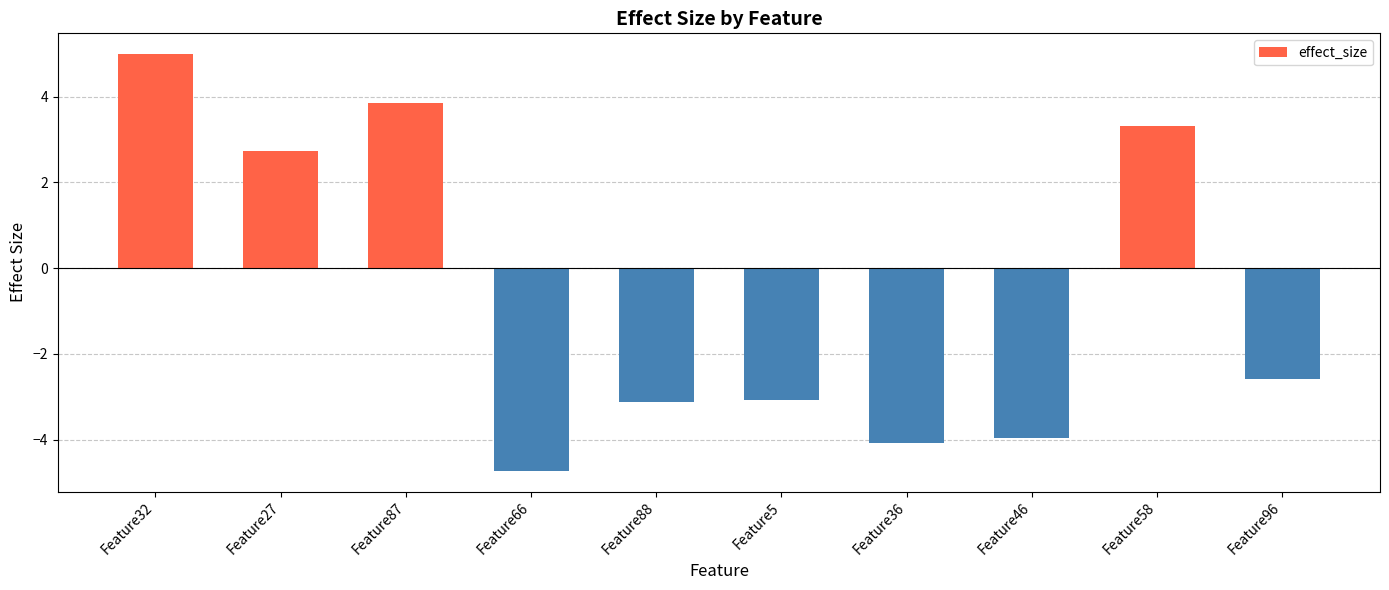

Where does the data first go above -2?

Feature32